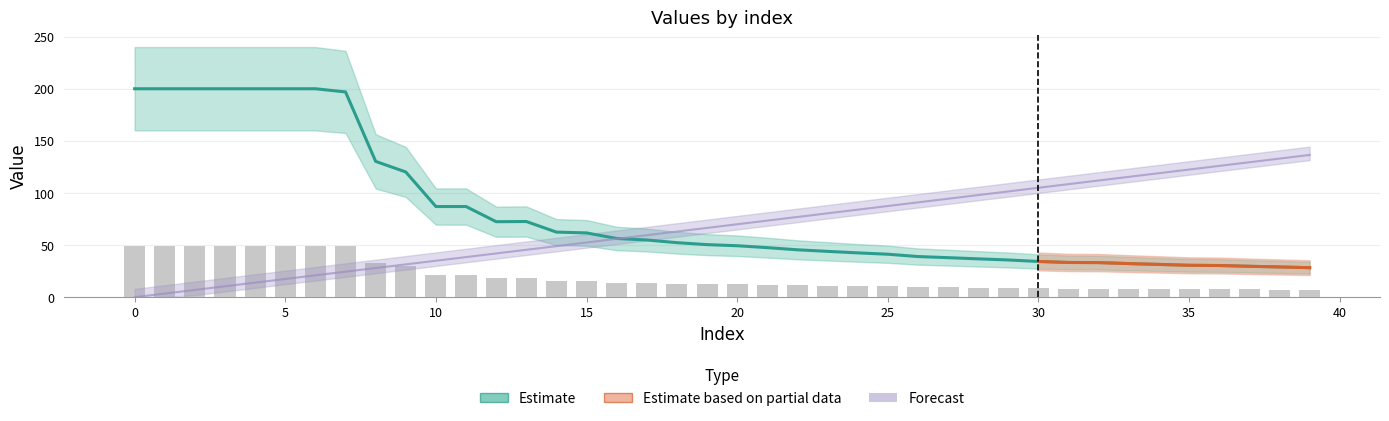

Are the bars grouped side by side (vs. stacked)?

No